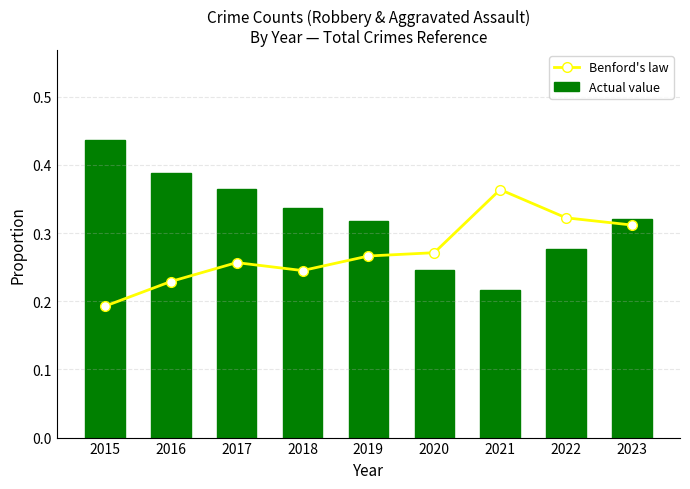

The Benford's law series shows 0.4 at 2021. True or false?

True